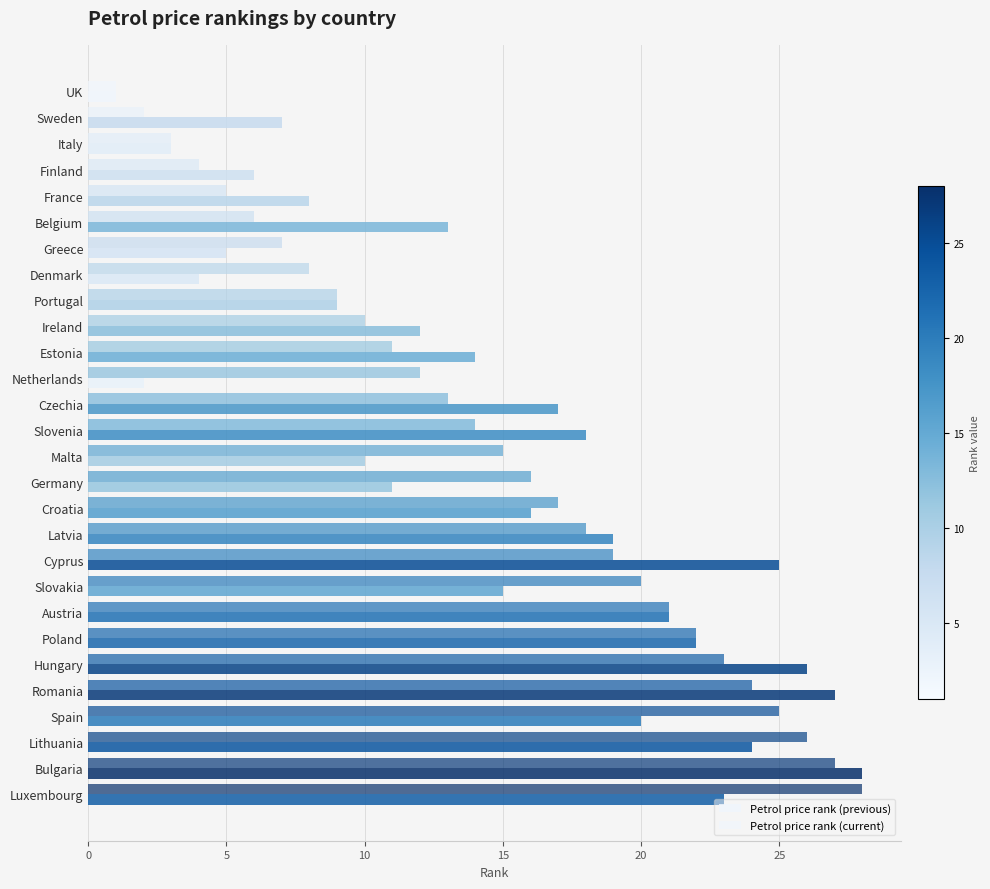

How many series are shown in this chart?

2